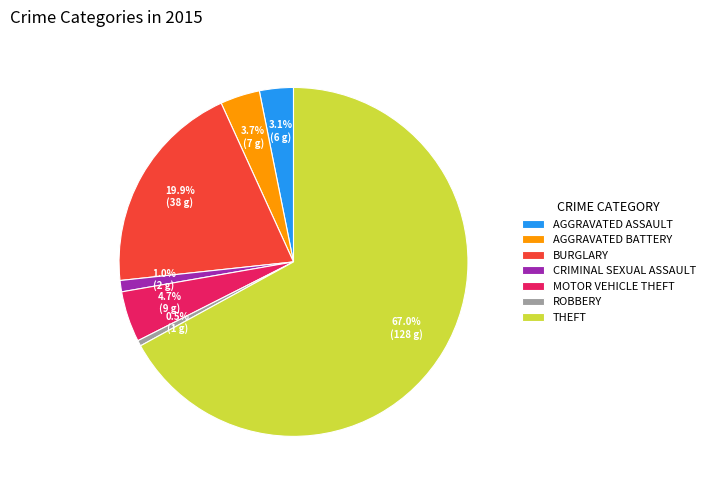

What is the majority slice?

THEFT